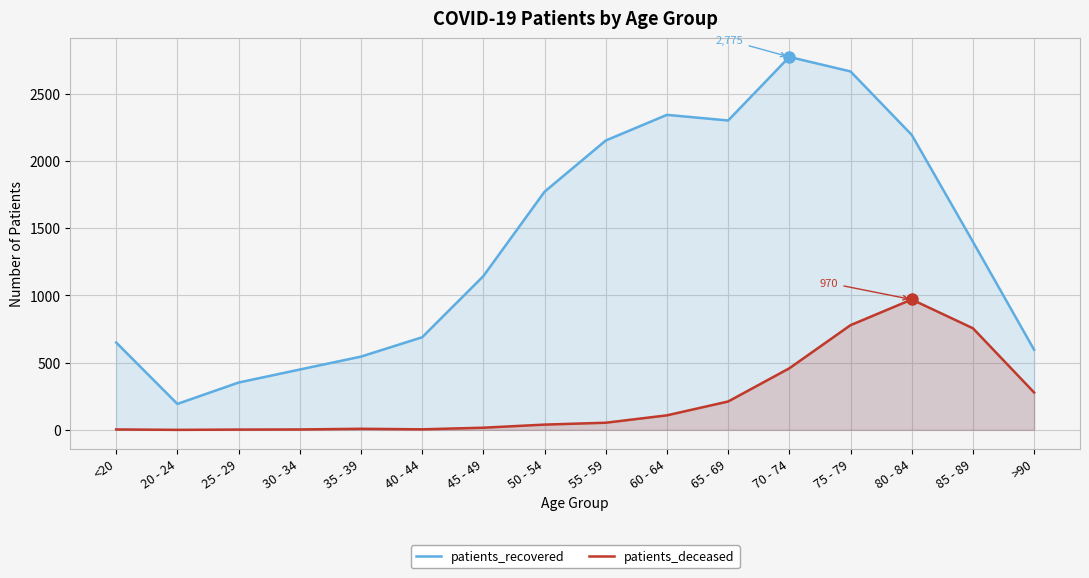

What position from the left is 35 - 39?

5